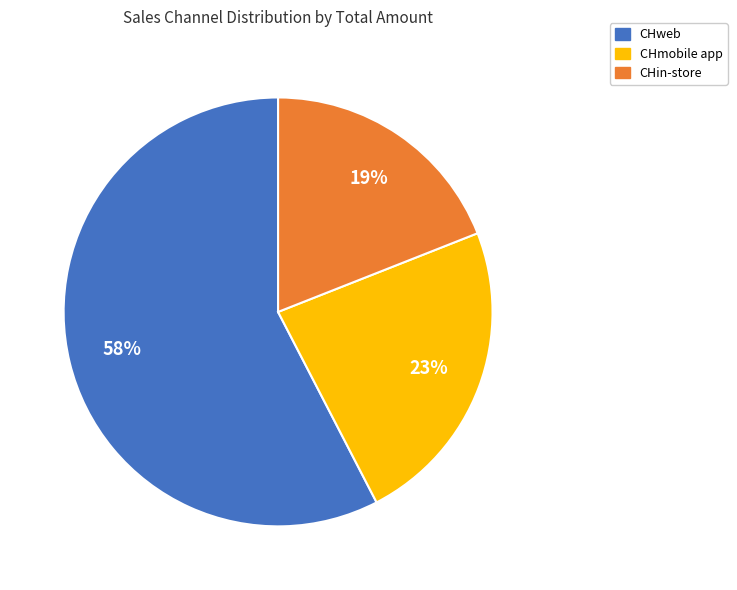

Between CHweb and CHmobile app, which is larger?

CHweb